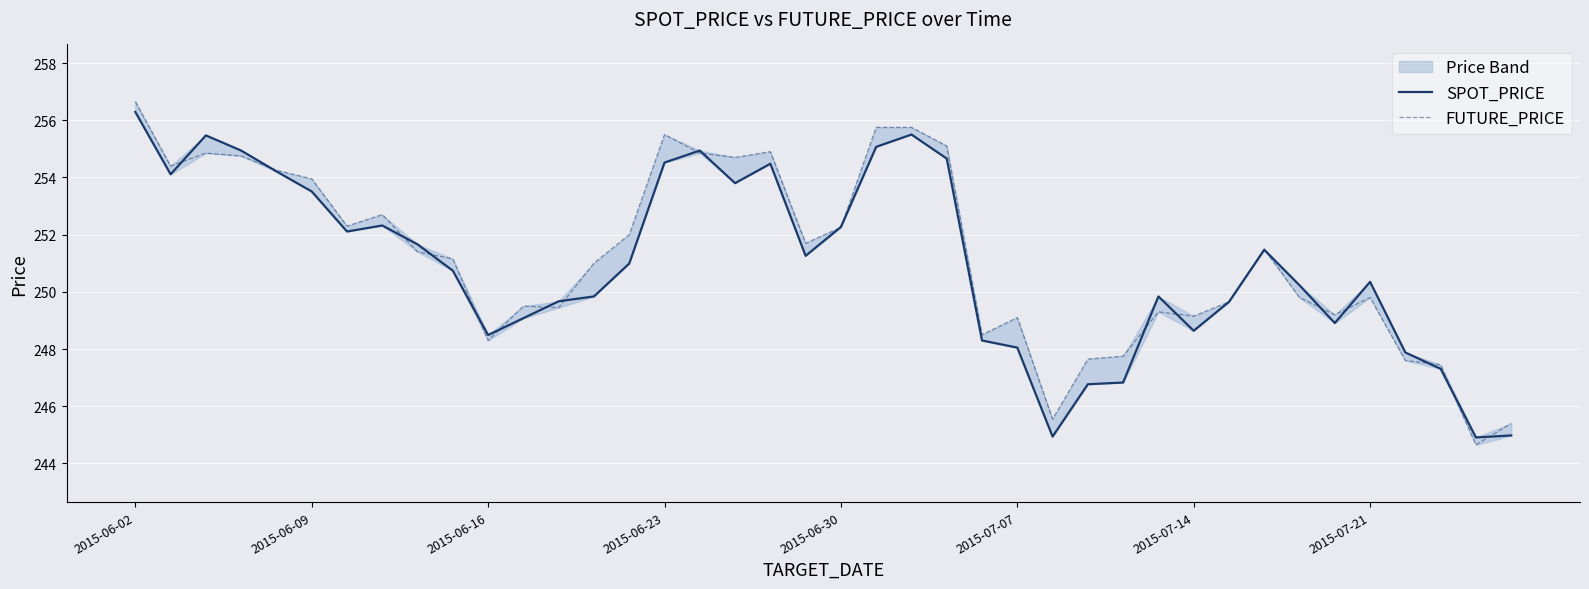

At how many categories does at least one series exceed 245?

39